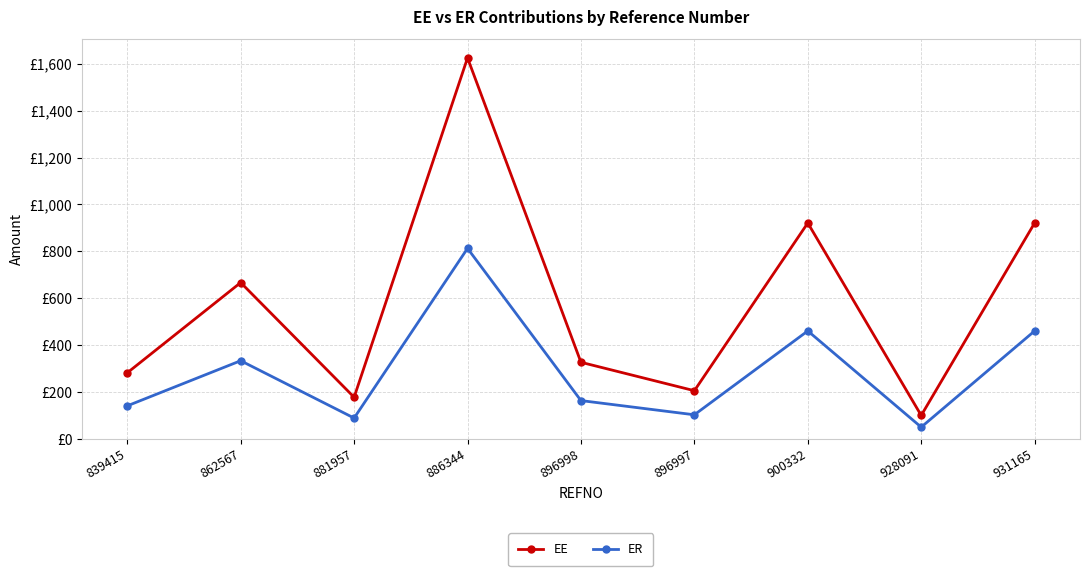

Rank the series by their average value, from highest to lowest.

EE, ER